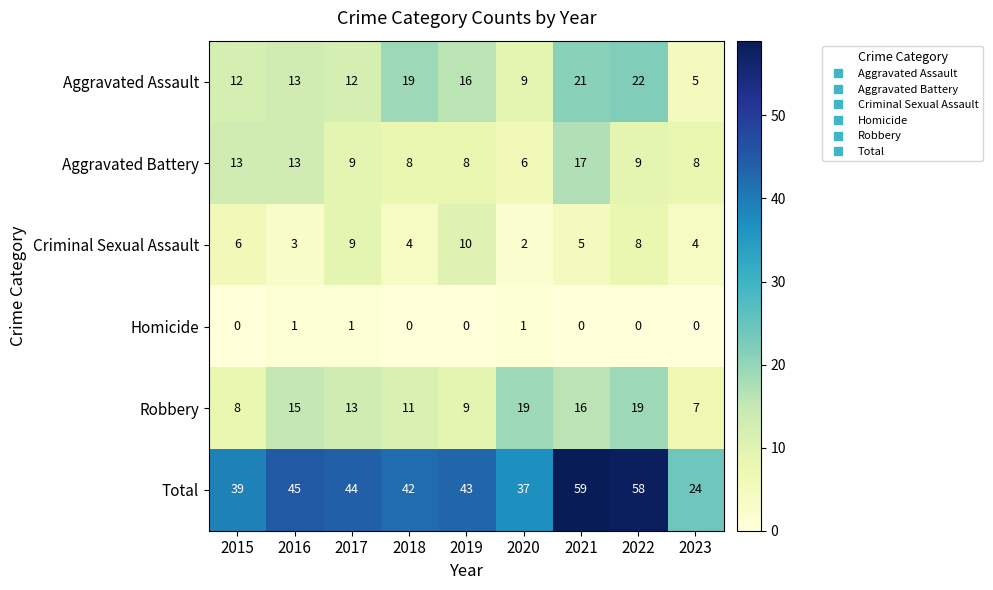

Which label corresponds to the largest value in the chart?

2021